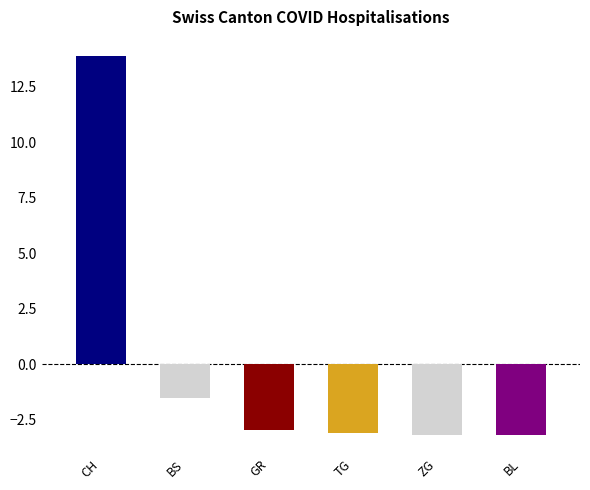

Which series has the widest spread of values?

CH